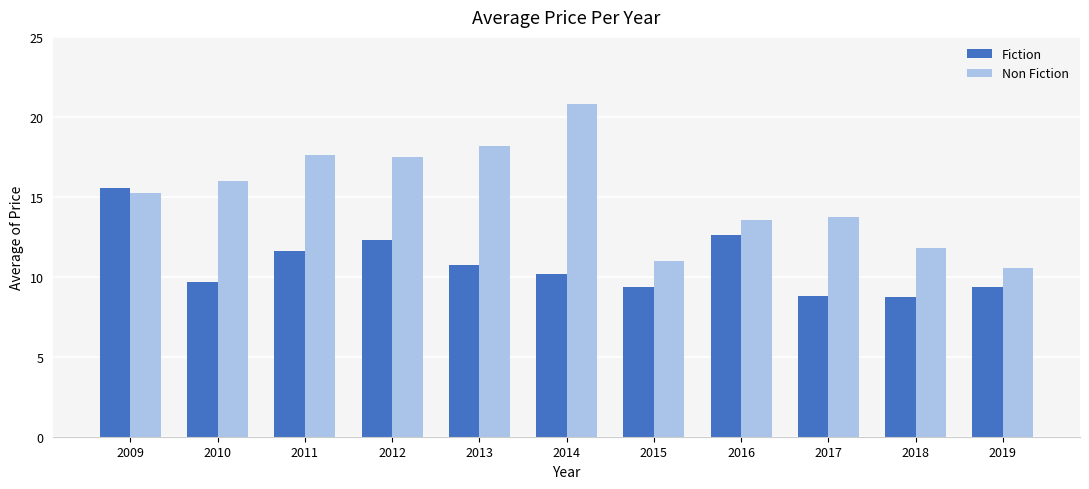

List the series in order of their overall mean, lowest first.

Fiction, Non Fiction